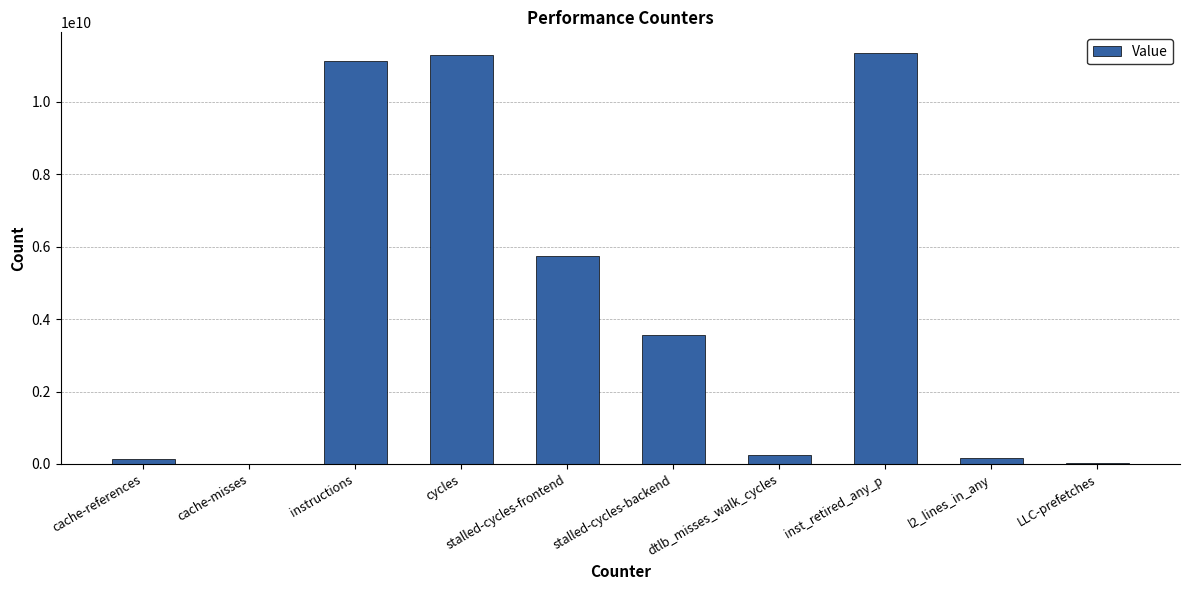

What is the difference between the values at LLC-prefetches and dtlb_misses_walk_cycles?

212049681